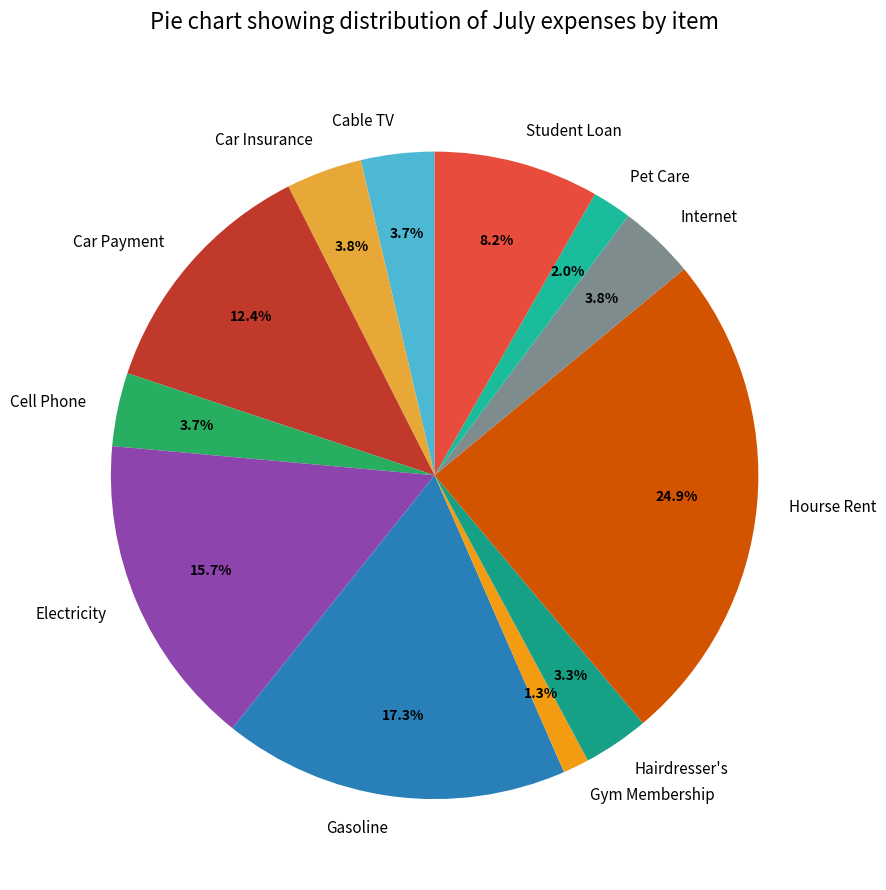

The Electricity slice represents 29% of the pie. True or false?

False